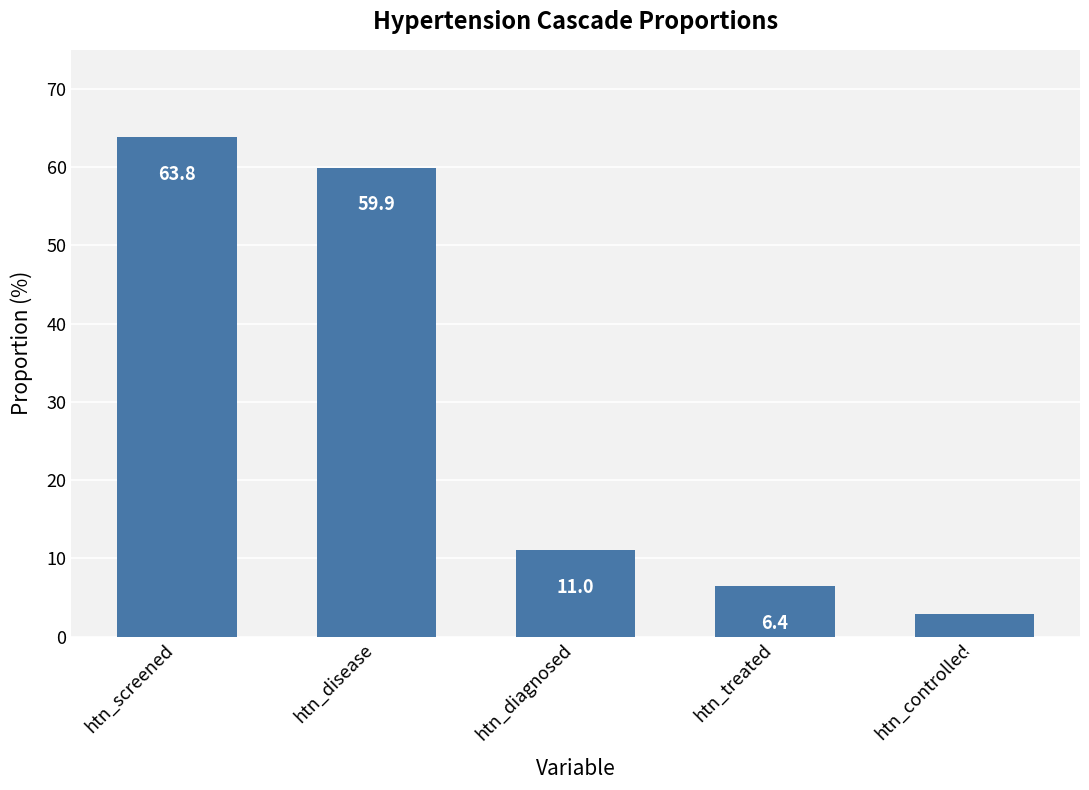

How many bars are there in total?

5